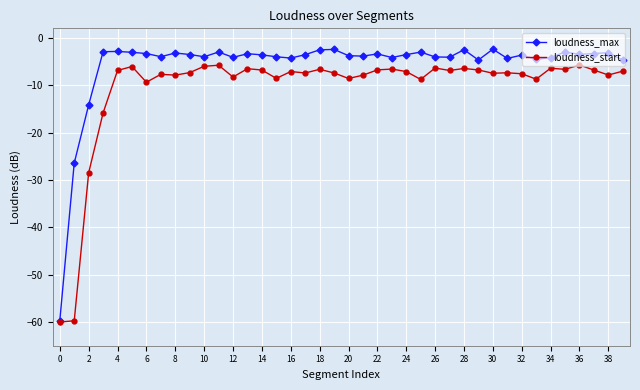

What is the value of the loudness_start point at the 8th from the left?

-7.7